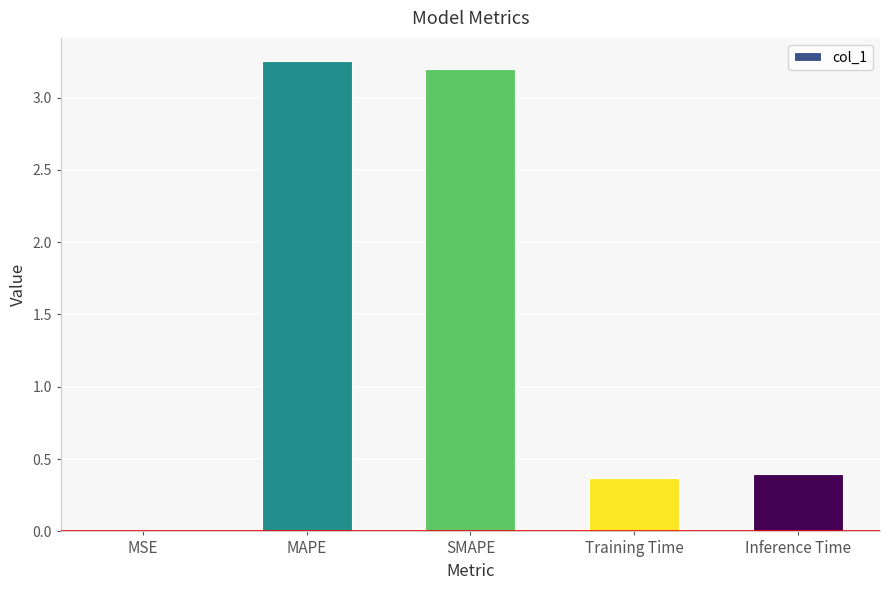

At which category does the chart reach its peak across all series?

MAPE